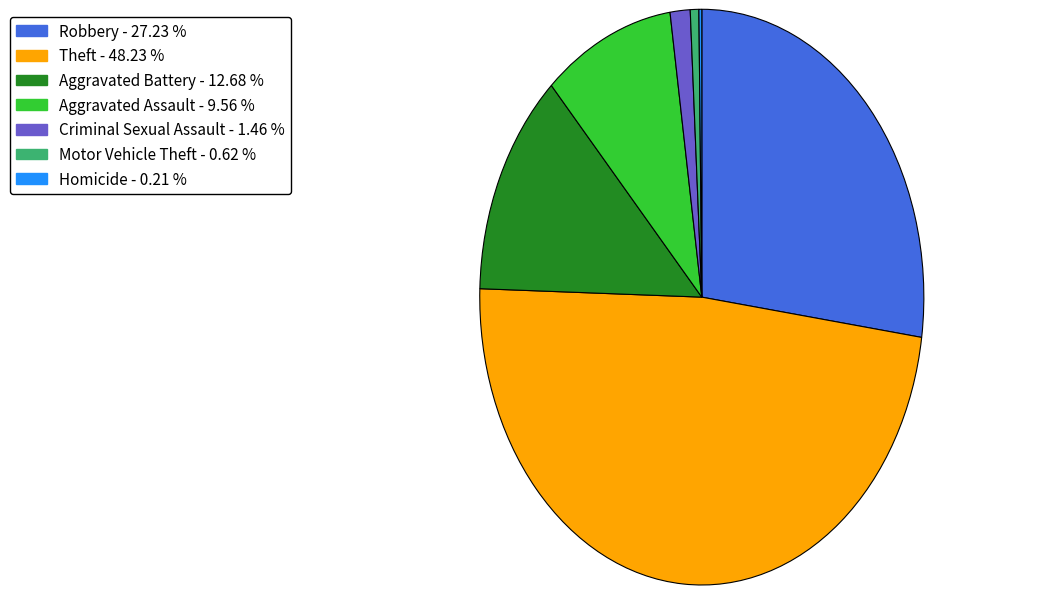

Is there any slice that represents more than half of the pie?

No